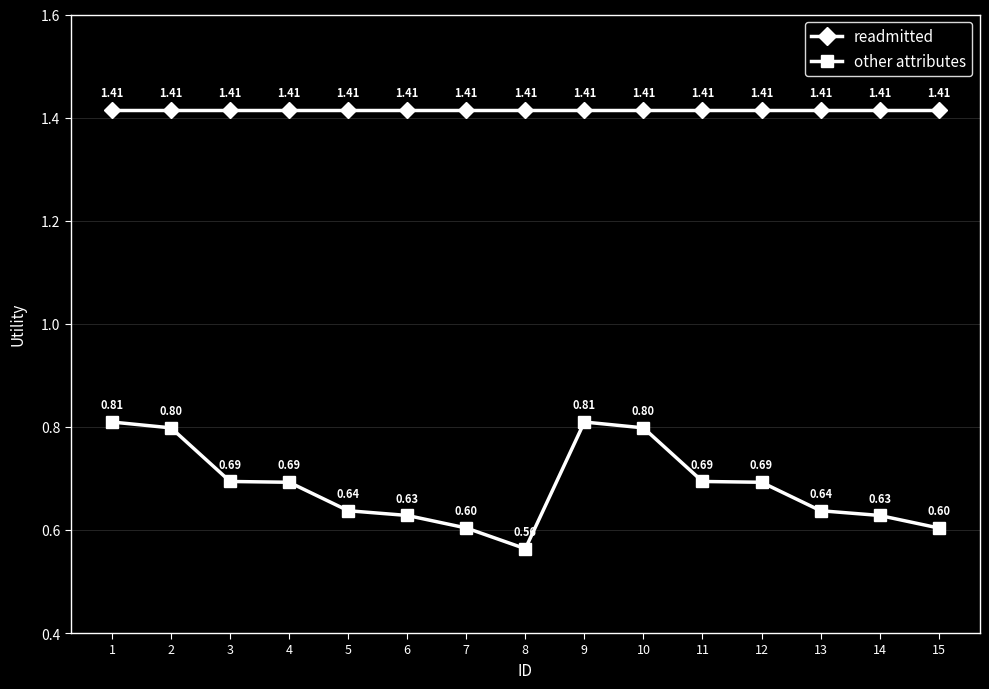

Which series changed the most between 13 and 14?

other attributes